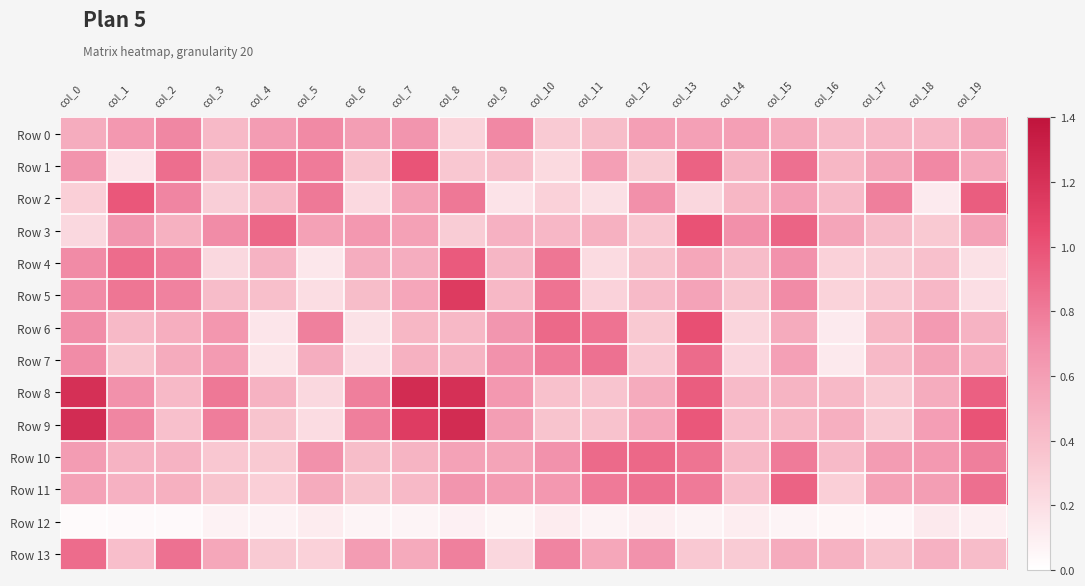

At which category is the sum across all series the highest?

col_13